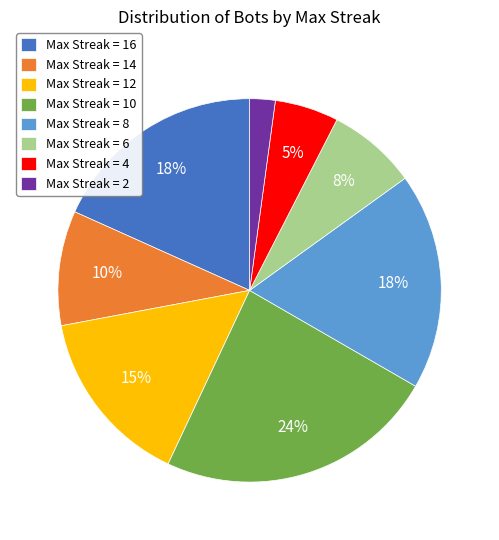

How many segments does this pie chart have?

8